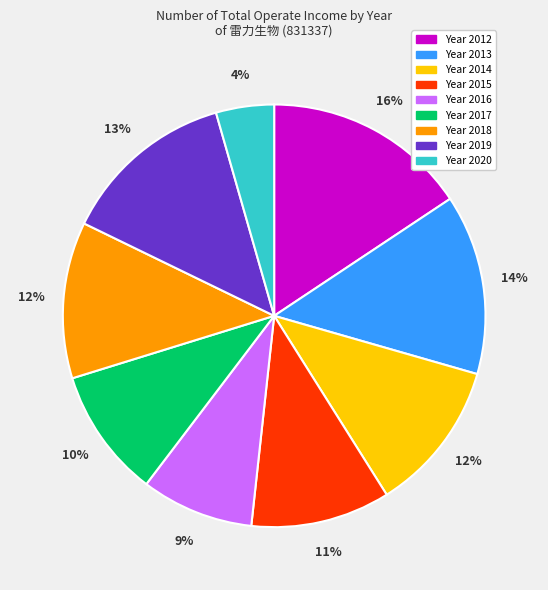

Does any single category account for the majority?

No